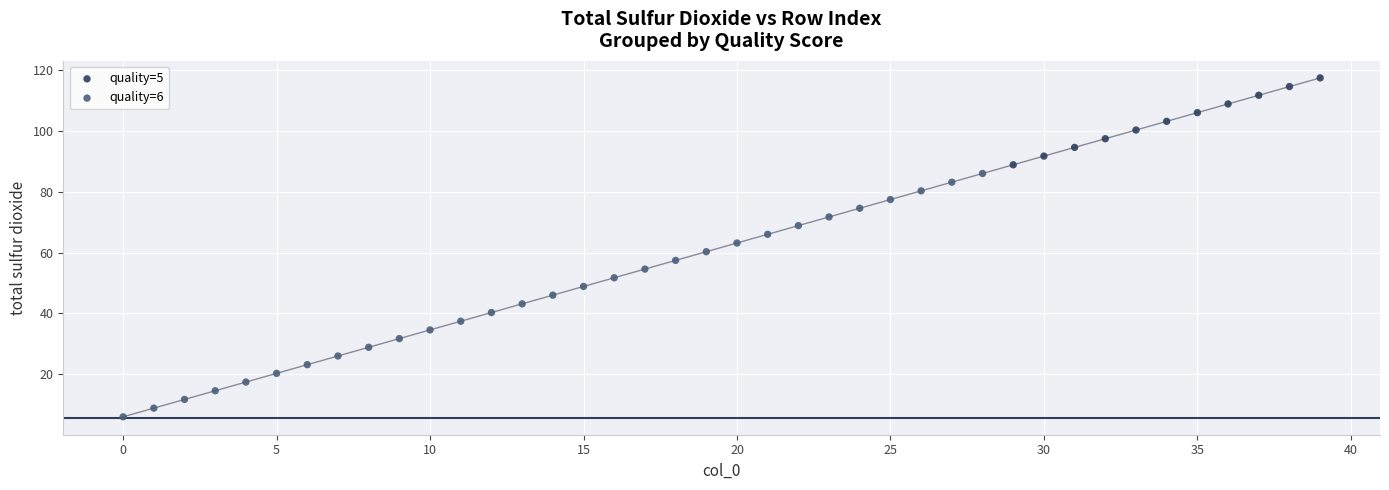

Which series contains the highest Y value?

quality=5